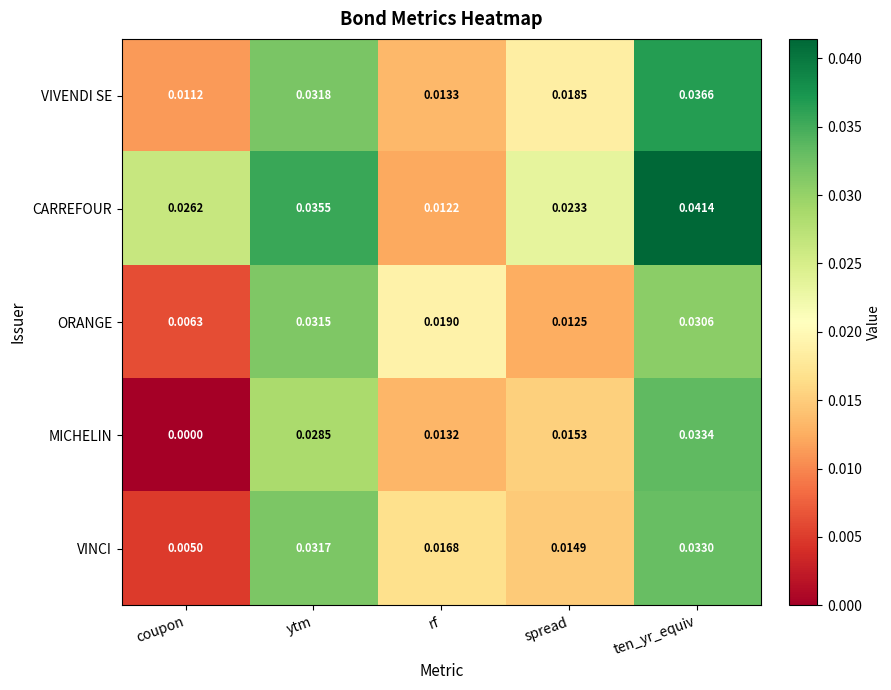

At coupon, list the series in order from smallest to largest.

MICHELIN, VINCI, ORANGE, VIVENDI SE, CARREFOUR